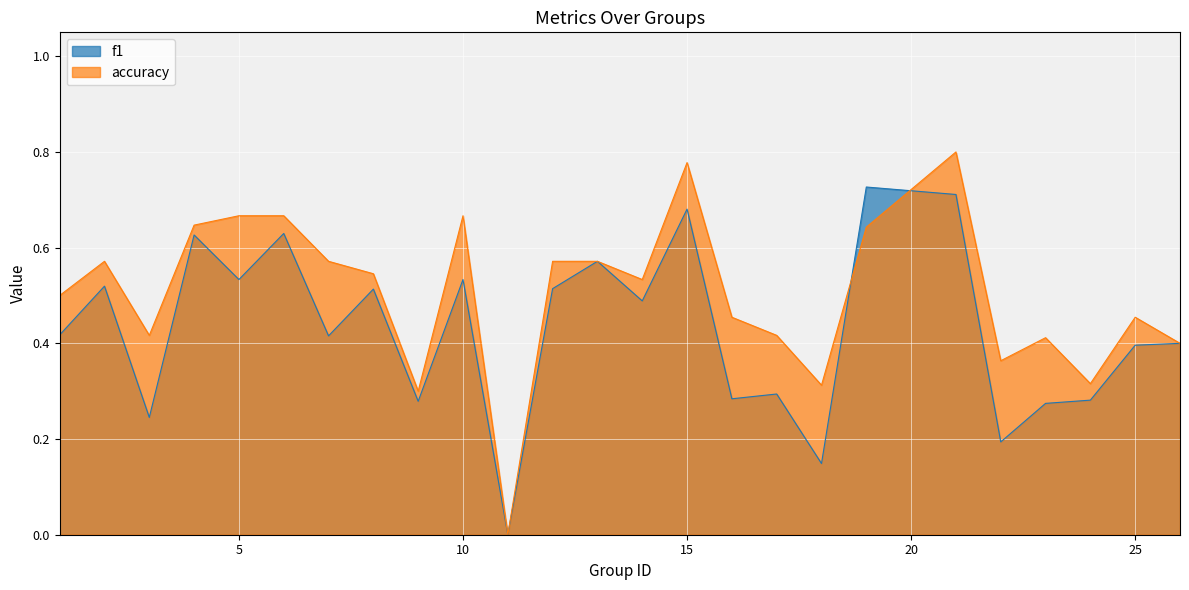

What is the value of the accuracy point at the 8th from the left?

0.5